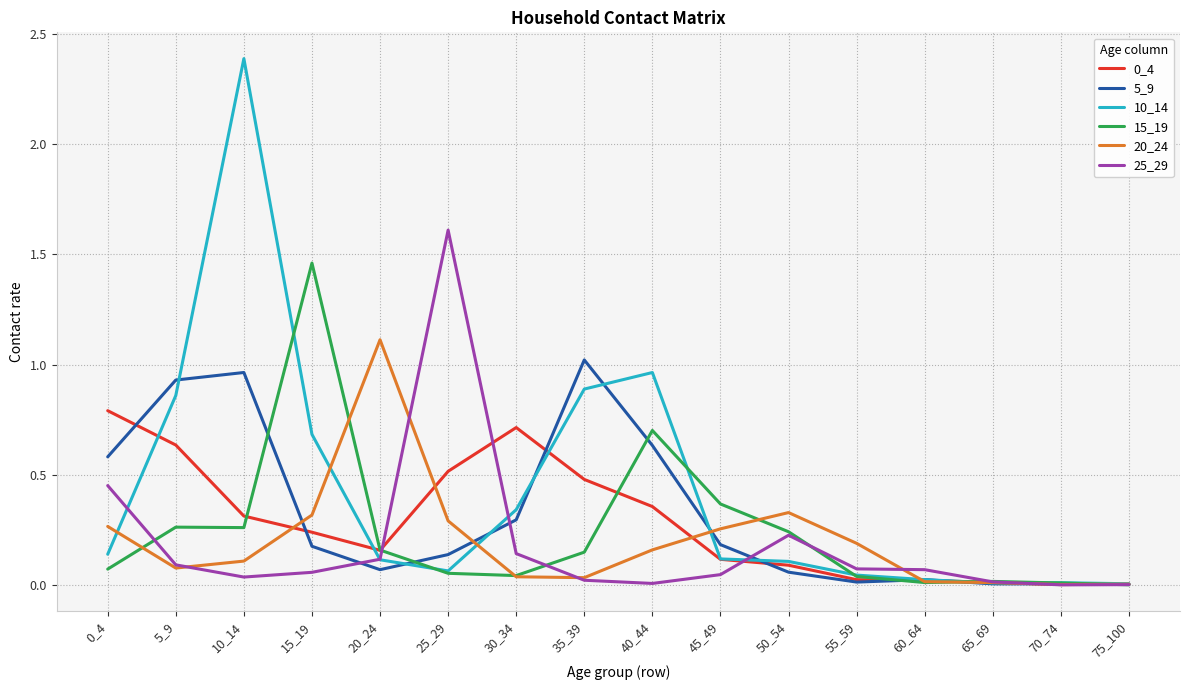

At which category is the sum across all series the highest?

10_14